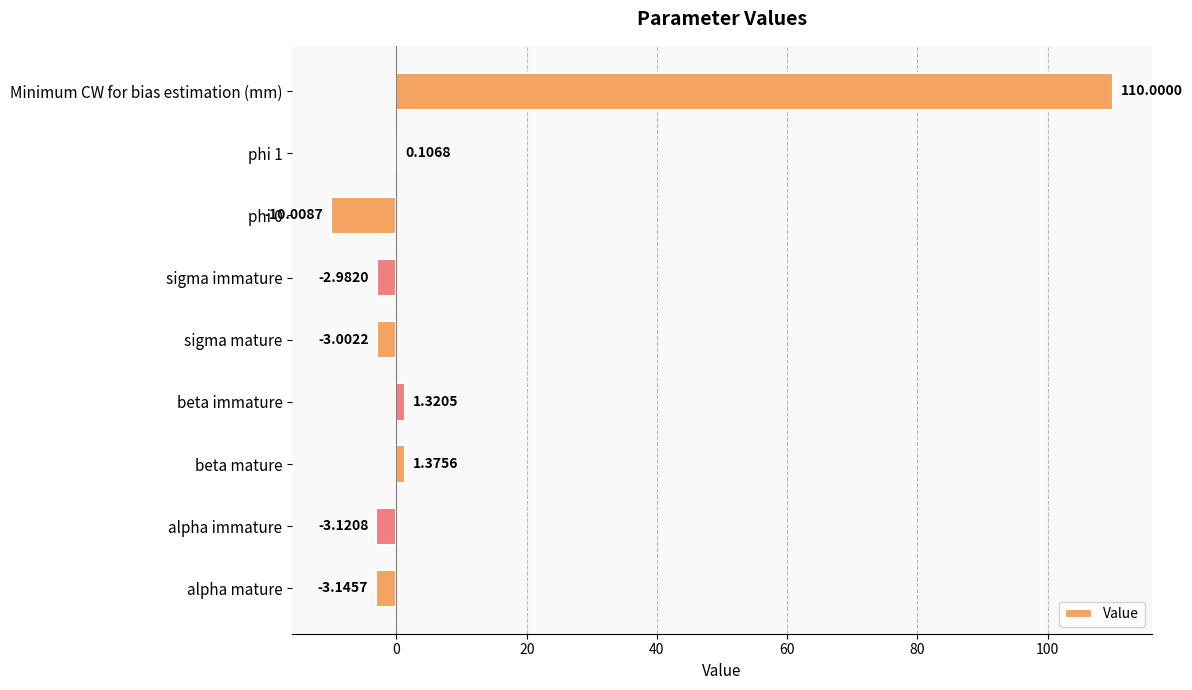

At which label is the value closest to 49?

beta mature